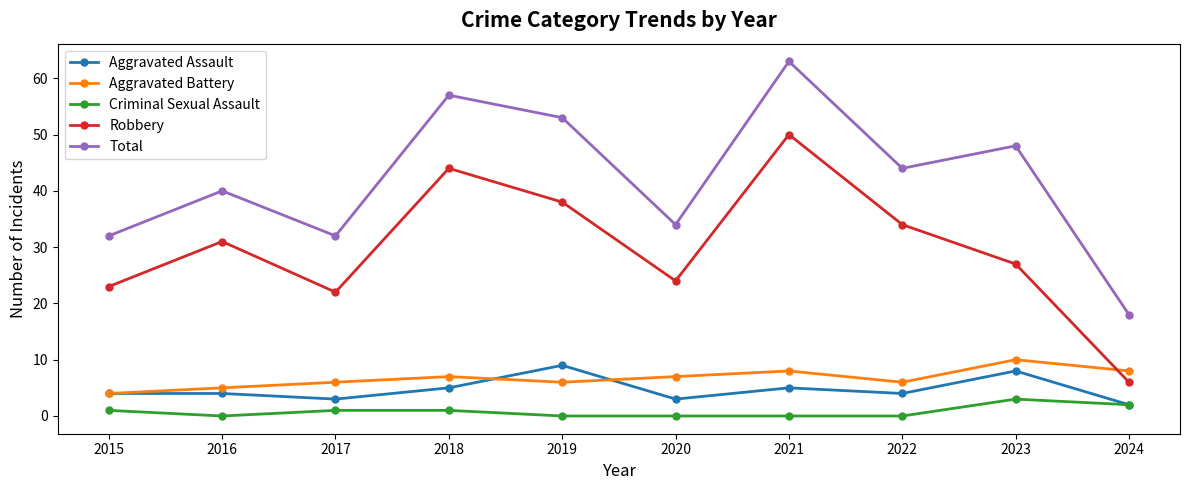

At which category does Robbery reach its first local valley?

2017